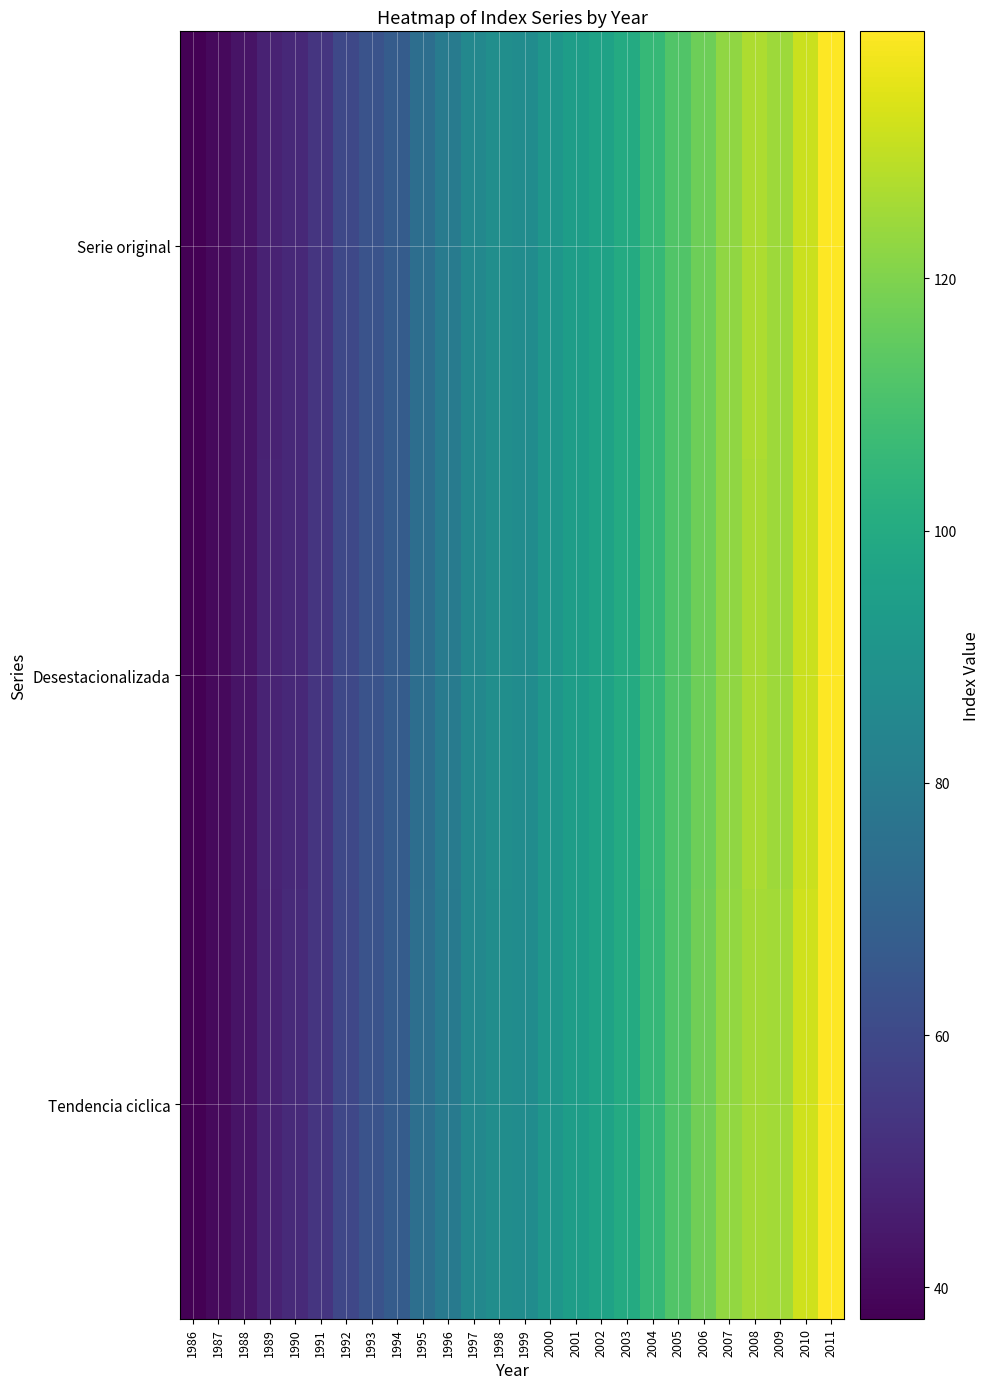

Reading left to right, what are all the values shown in this chart?

Serie original: 1986=37.5	1987=39.9	1988=42.9	1989=47.4	1990=49.2	1991=53.1	1992=59.5	1993=63.6	1994=67.3	1995=74.3	1996=79.8	1997=85.1	1998=87.9	1999=87.2	2000=91.1	2001=94.2	2002=96.2	2003=100.0	2004=106.0	2005=111.9	2006=117.1	2007=122.5	2008=126.9	2009=124.8	2010=131.3	2011=139.6
Desestacionalizada: 1986=37.5	1987=39.9	1988=42.9	1989=47.5	1990=49.3	1991=53.1	1992=59.5	1993=63.6	1994=67.2	1995=74.4	1996=79.8	1997=85.1	1998=87.8	1999=87.1	2000=91.2	2001=94.3	2002=96.3	2003=99.9	2004=105.8	2005=111.8	2006=117.1	2007=122.6	2008=126.8	2009=124.8	2010=131.3	2011=139.4
Tendencia ciclica: 1986=37.6	1987=40.0	1988=42.9	1989=47.4	1990=49.5	1991=53.2	1992=59.2	1993=63.6	1994=67.2	1995=74.6	1996=79.7	1997=85.1	1998=87.6	1999=87.2	2000=91.3	2001=94.3	2002=96.4	2003=100.0	2004=105.6	2005=111.8	2006=117.3	2007=123.0	2008=125.8	2009=125.3	2010=132.2	2011=139.5